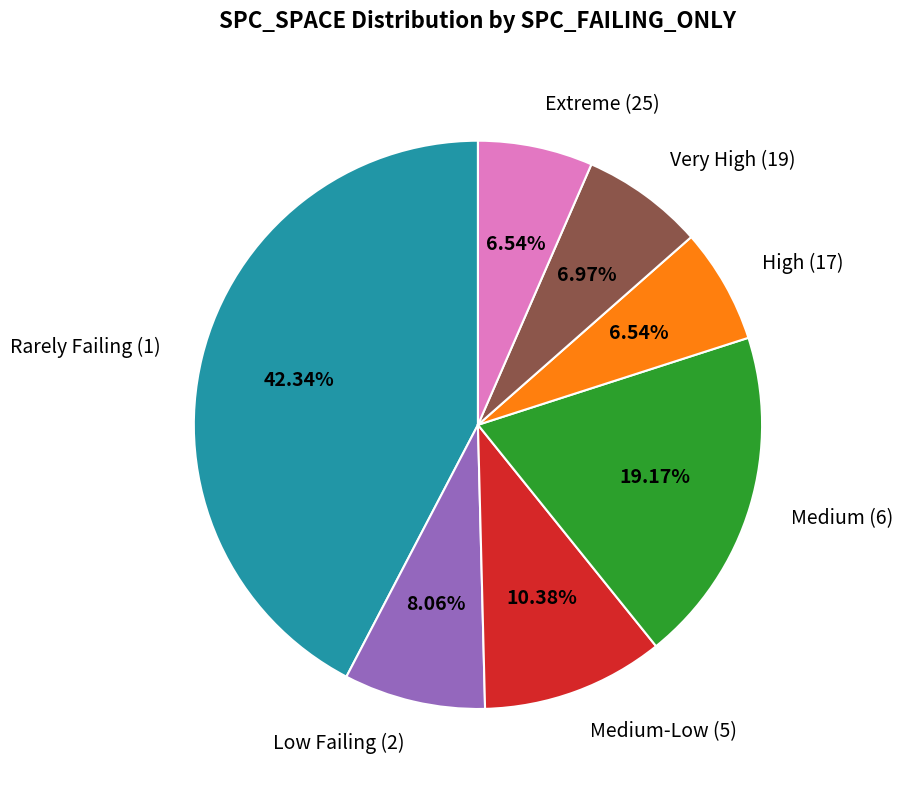

To the nearest percent, what is the average slice percentage?

14%